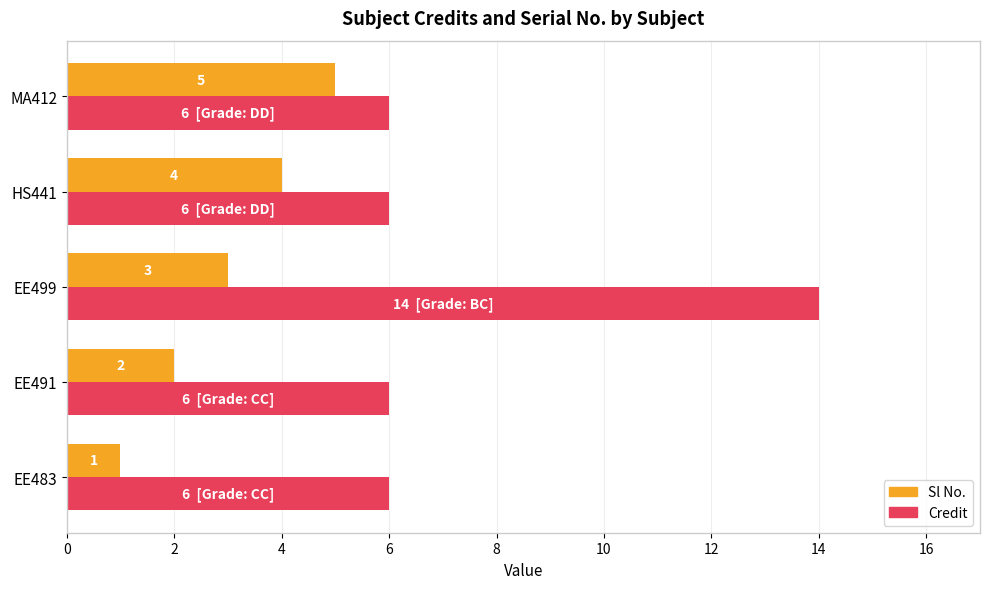

Which series has the largest range (max minus min)?

Credit